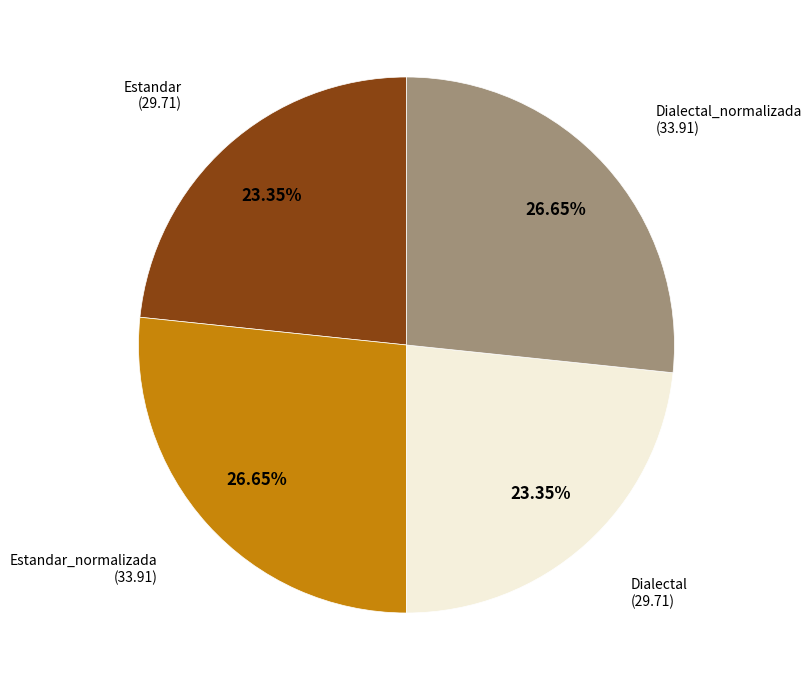

Is there any slice that represents more than half of the pie?

No